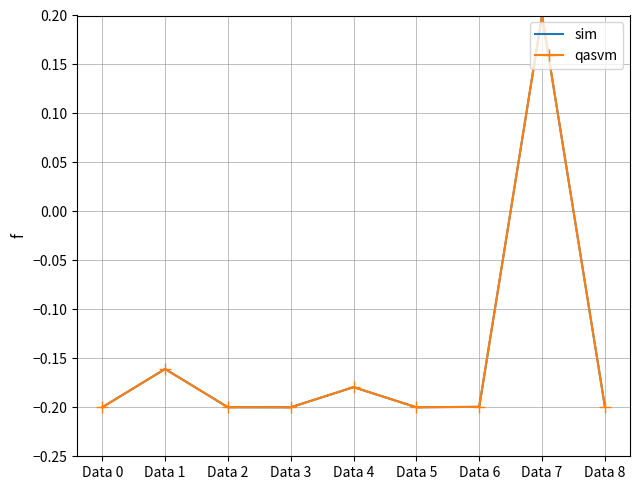

What value does the qasvm series have at Data 0?

-0.2